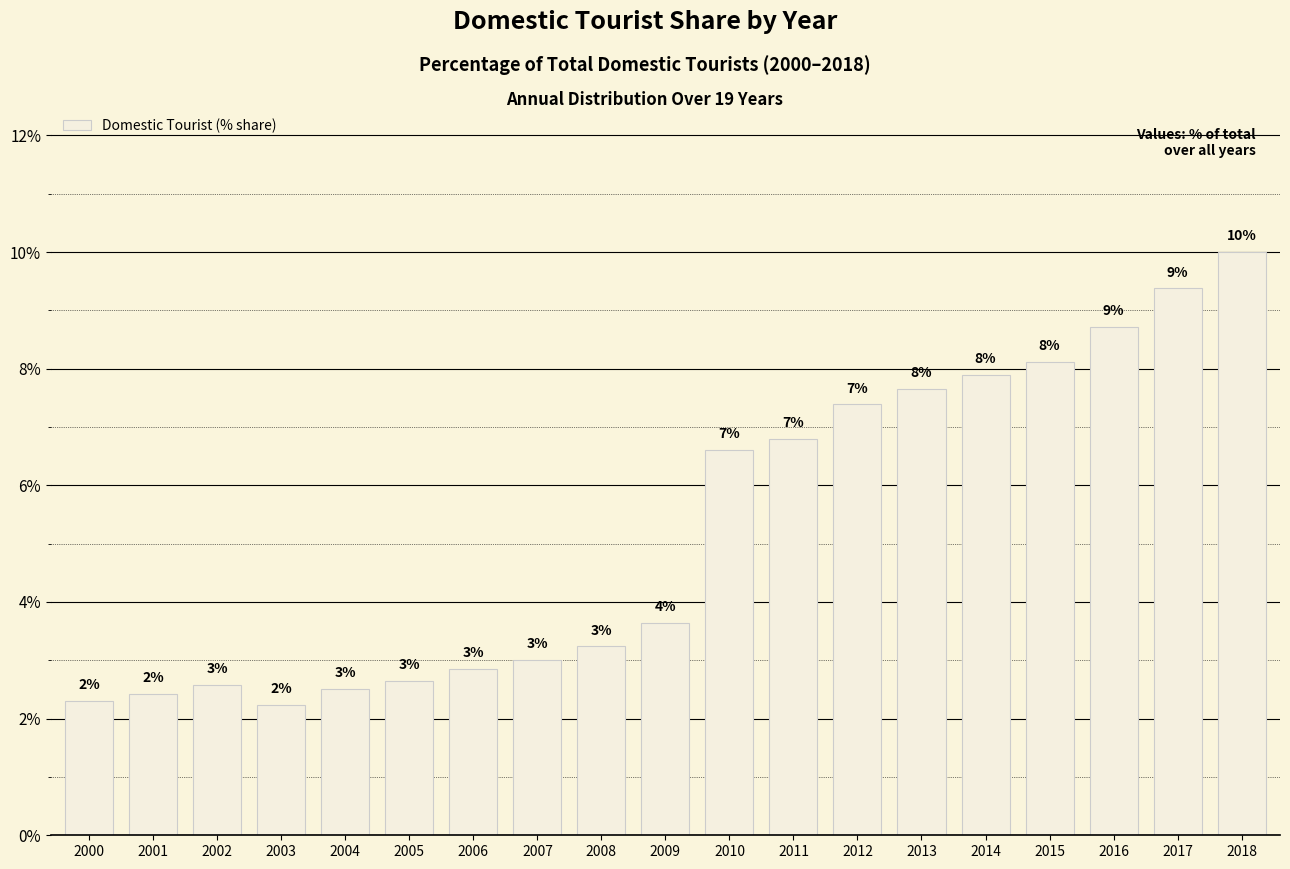

Is it true that the value at 2008 is 3.2?

True